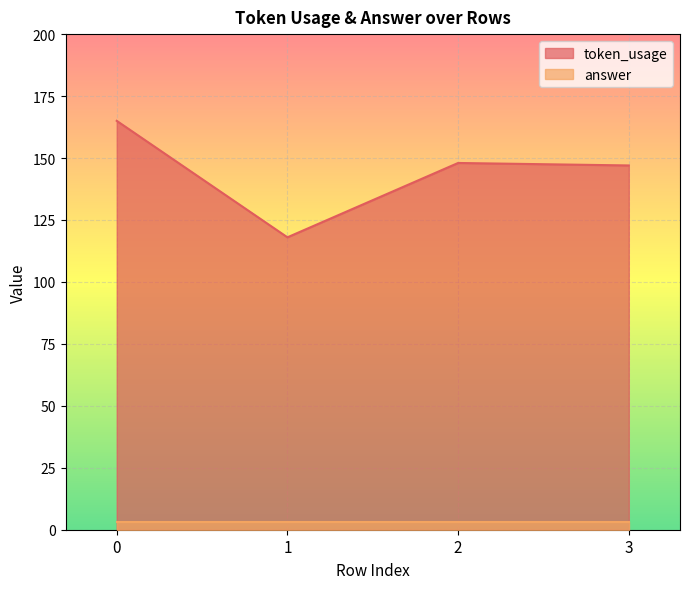

What is the value of the 1st point from the left?

165